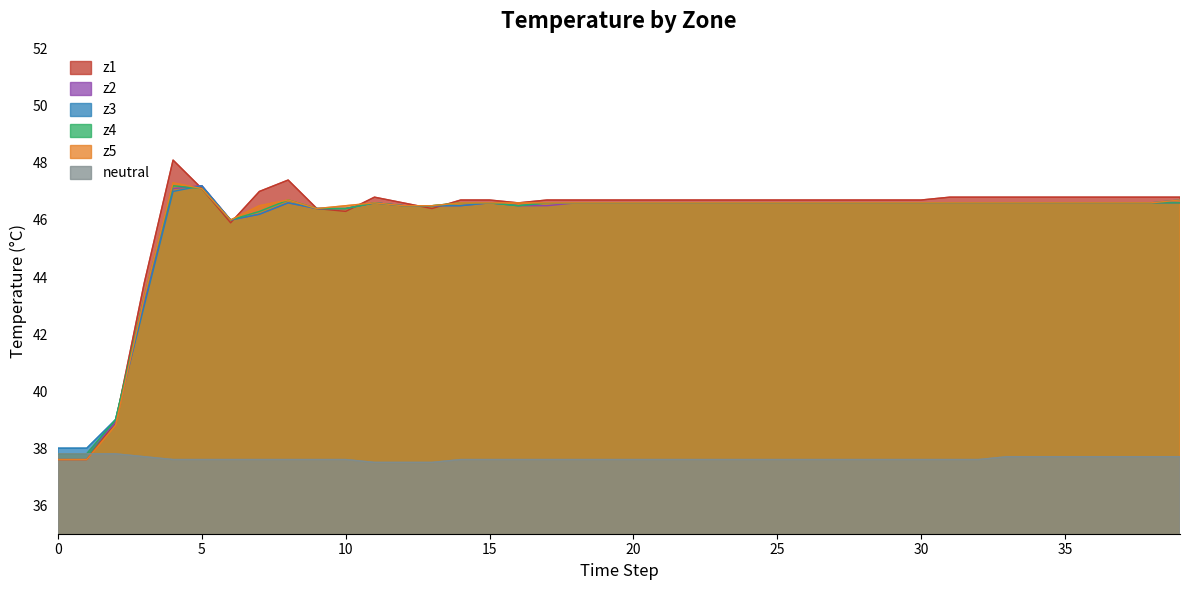

Does the chart have visible grid lines?

No